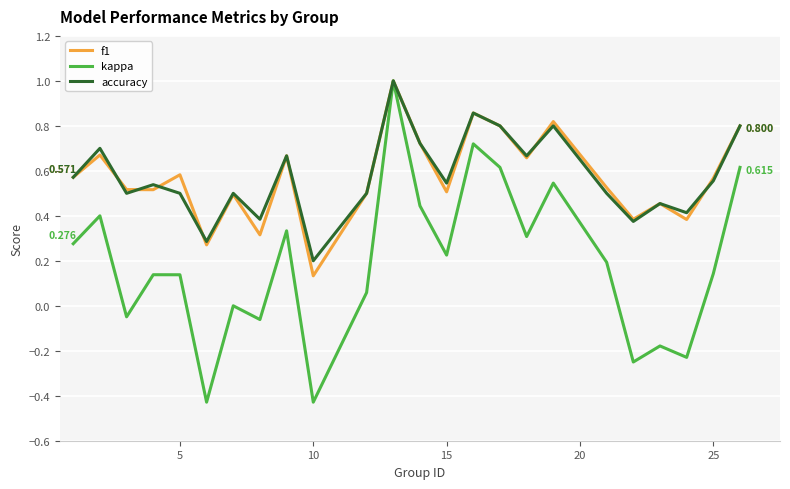

Which series has the largest range (max minus min)?

kappa